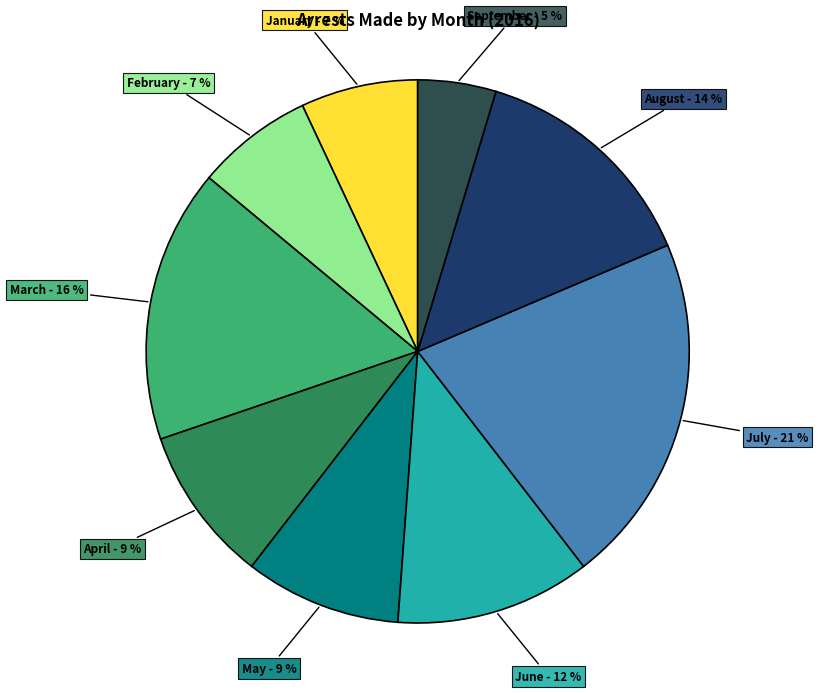

Count the number of slices in the pie.

9